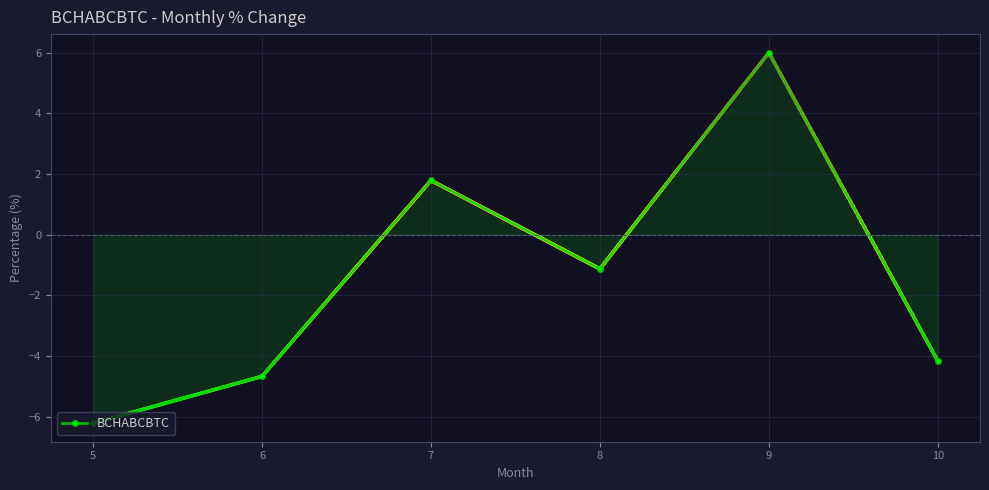

What is the difference between the second highest and second lowest values?

6.5